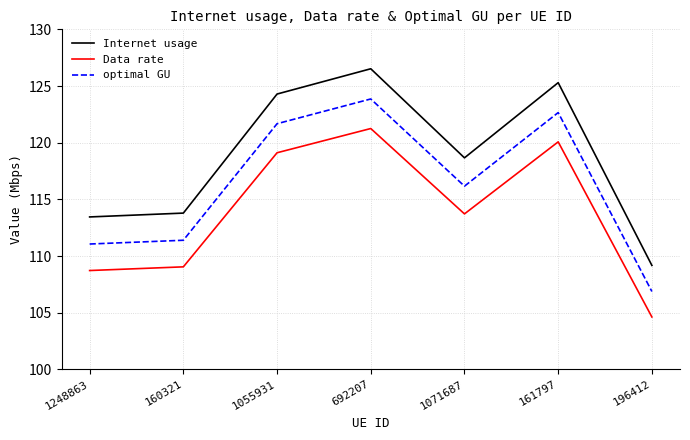

What are all the series names shown in the legend?

Internet usage, Data rate, optimal GU